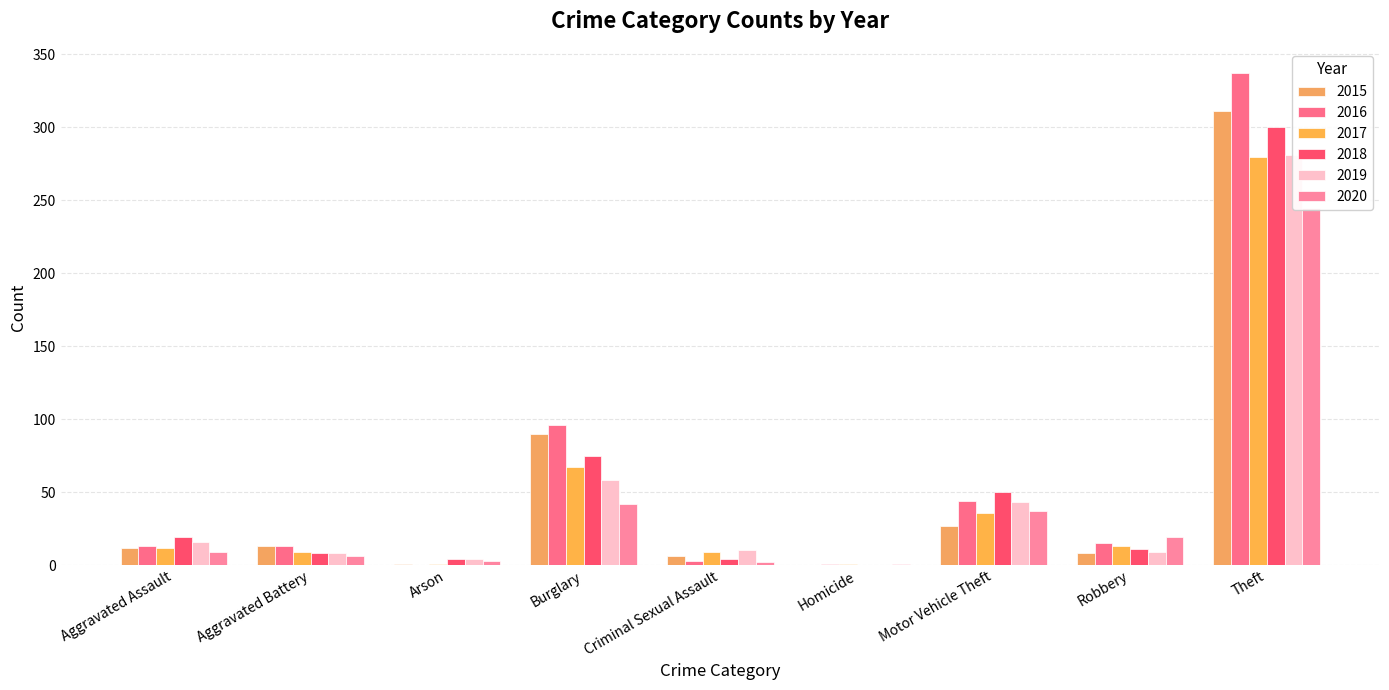

At Arson, list the series in order from smallest to largest.

2016, 2015, 2017, 2020, 2018, 2019